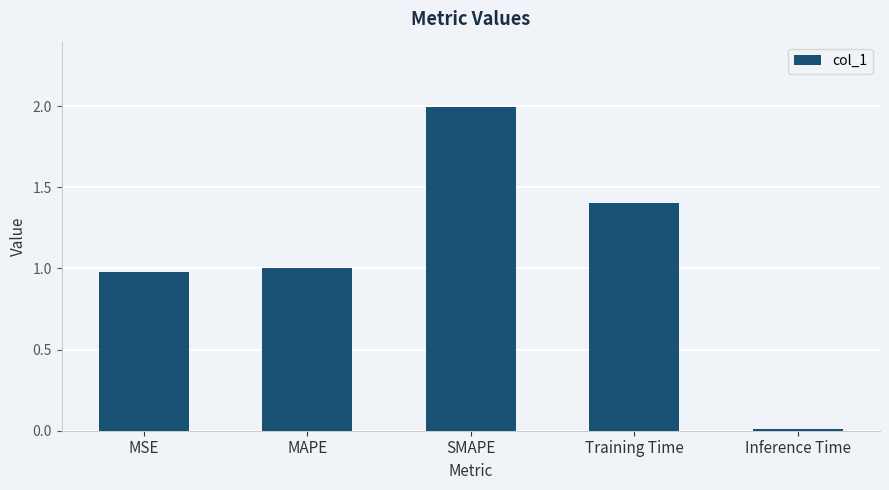

Is it true that the value at MAPE is 1.0?

True